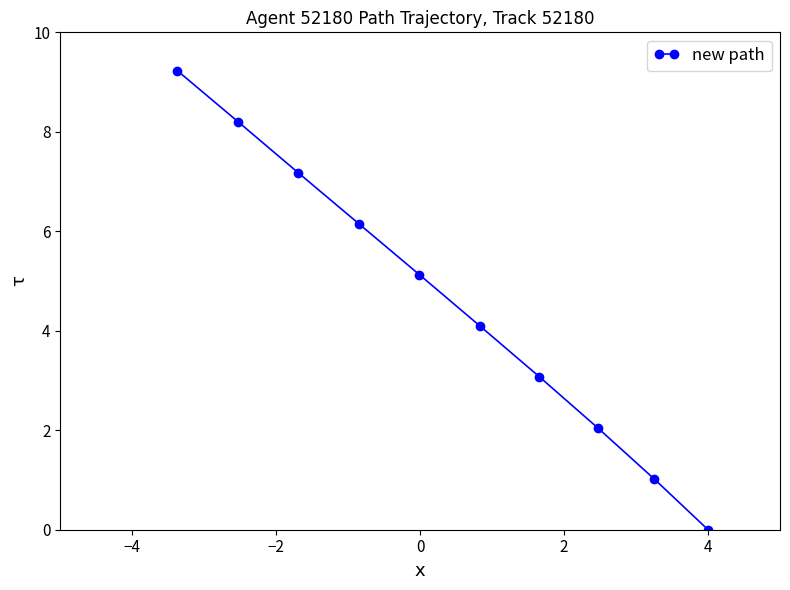

How many positive values are there?

9